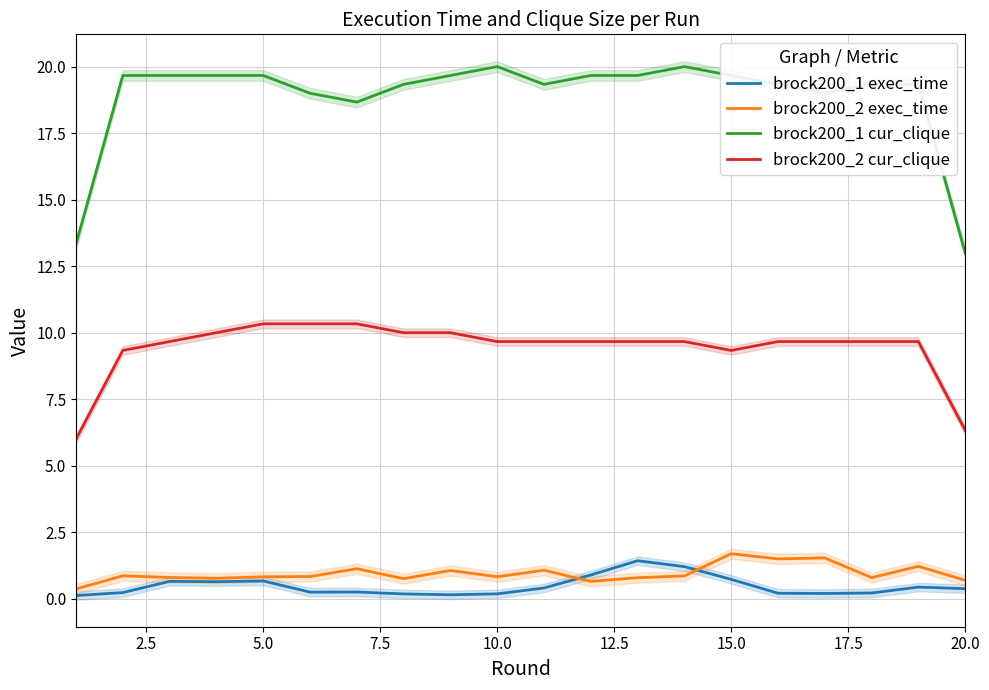

What is the difference between the second highest and minimum values in the brock200_2 exec_time series?

1.2